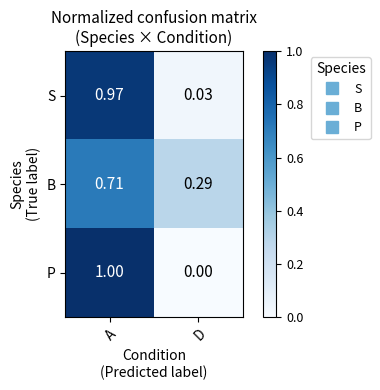

At which category is the sum across all series the highest?

A